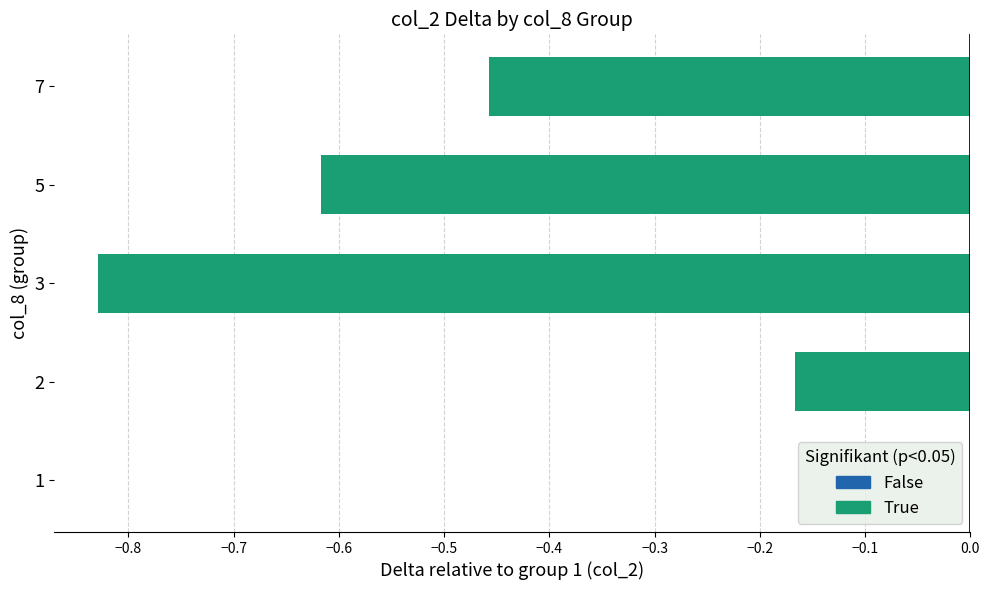

Are the bars horizontal?

Yes